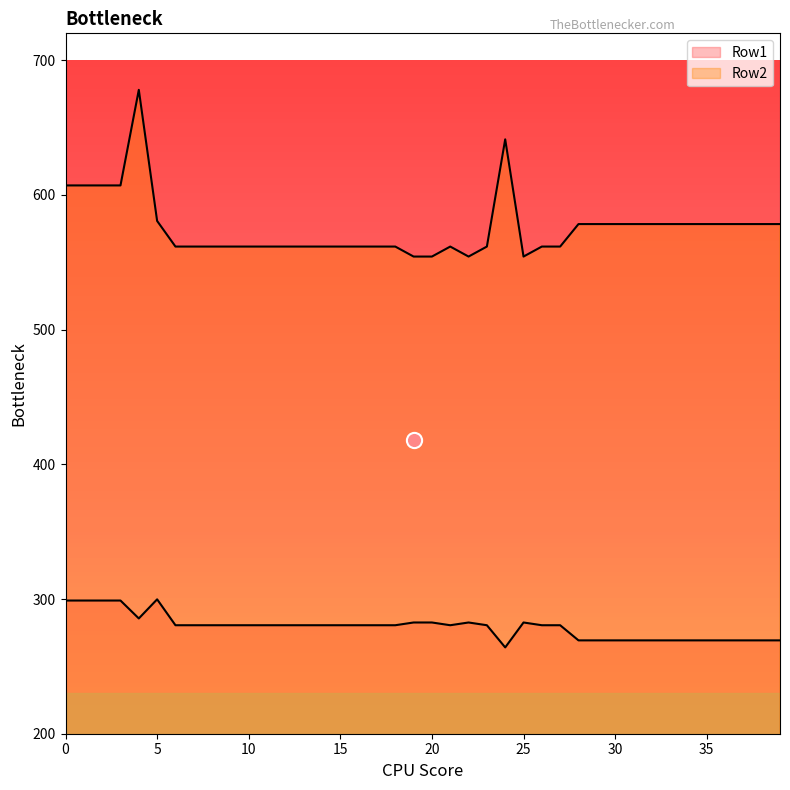

At how many categories does at least one series exceed 334?

40